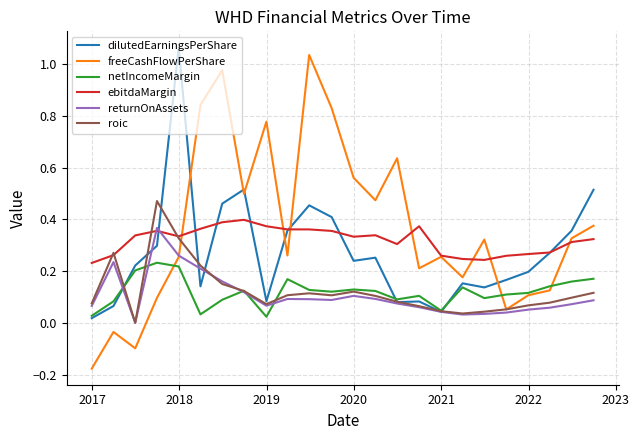

In freeCashFlowPerShare, how many points are higher than both neighbors (excluding endpoints)?

7